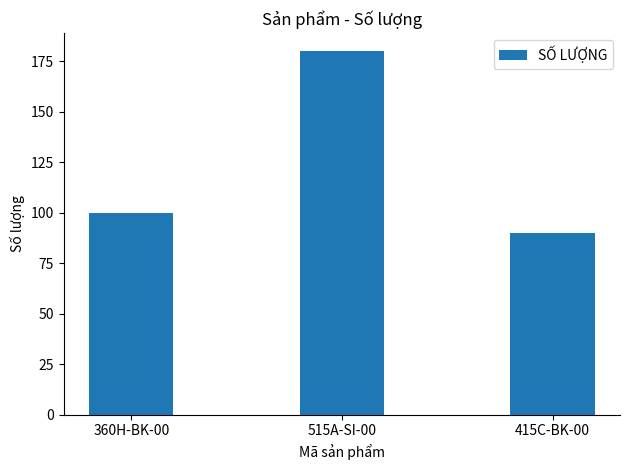

What is the label of the 2nd bar from the right?

515A-SI-00